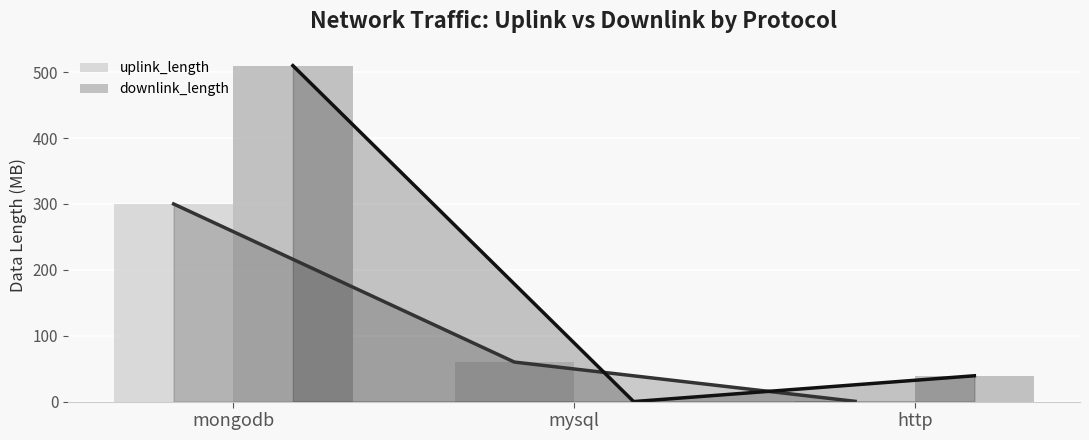

List the series in order of their overall mean, lowest first.

uplink_length, downlink_length